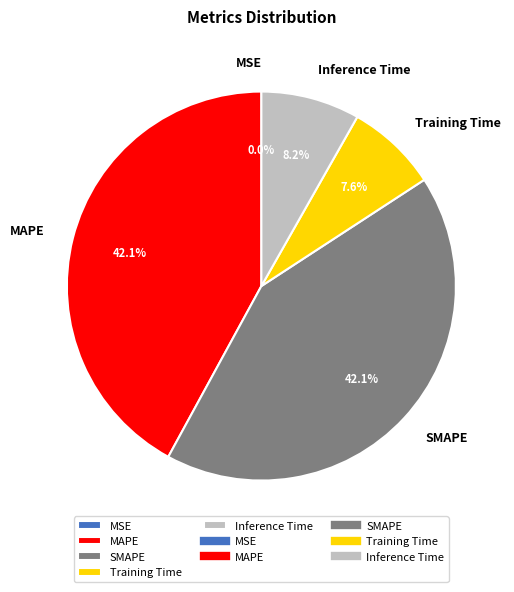

What is the total percentage of MAPE and Inference Time?

50.3%